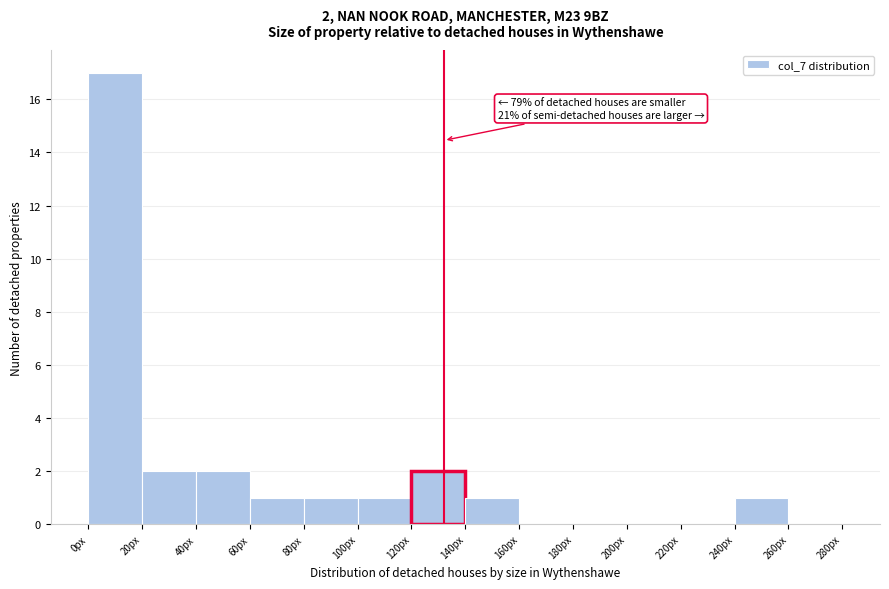

Which range on the x-axis has the tallest bar?

0 to 20